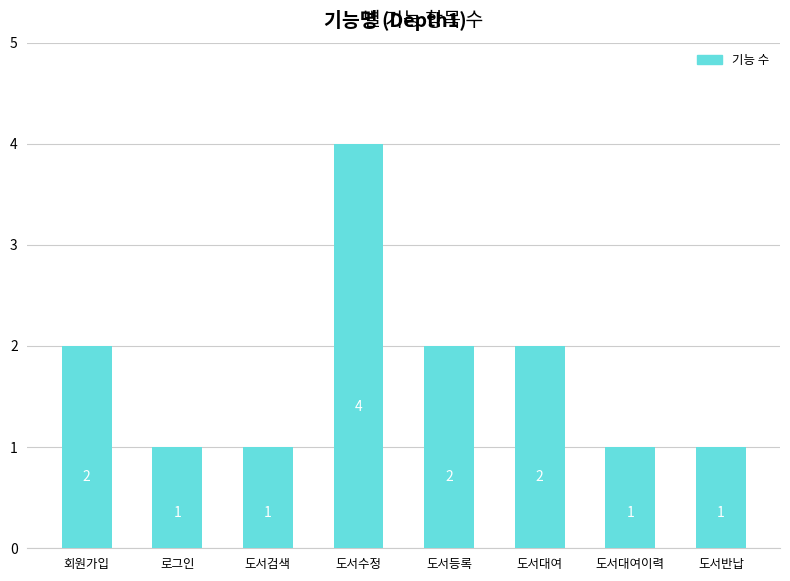

Which label corresponds to the largest value in the chart?

도서수정